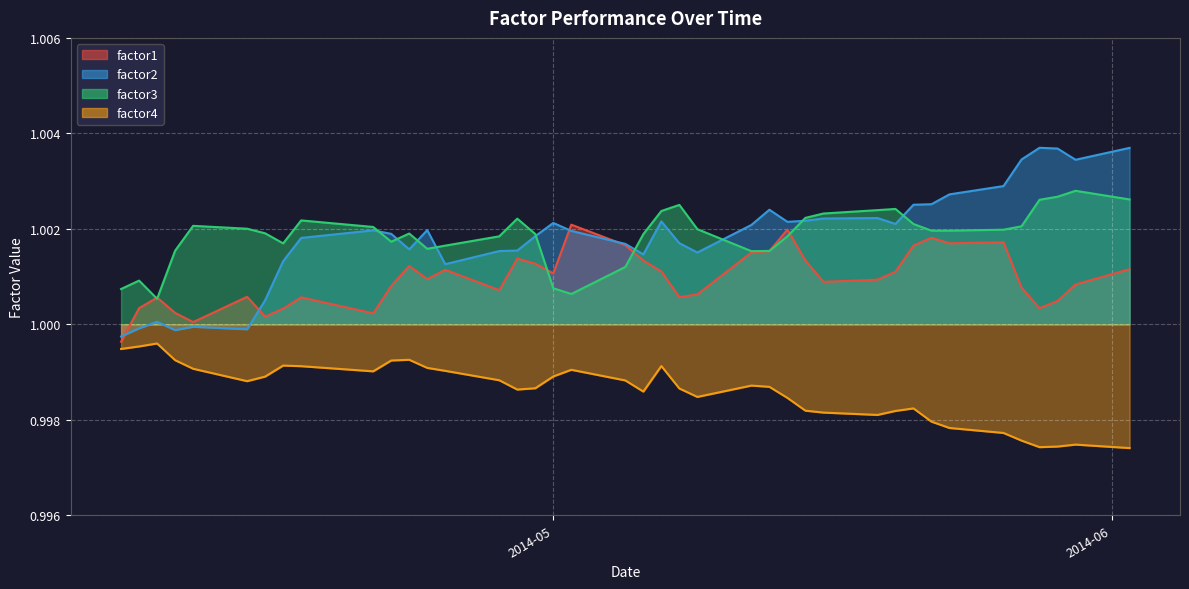

What is the value of the factor3 point at the 28th from the left?

1.0